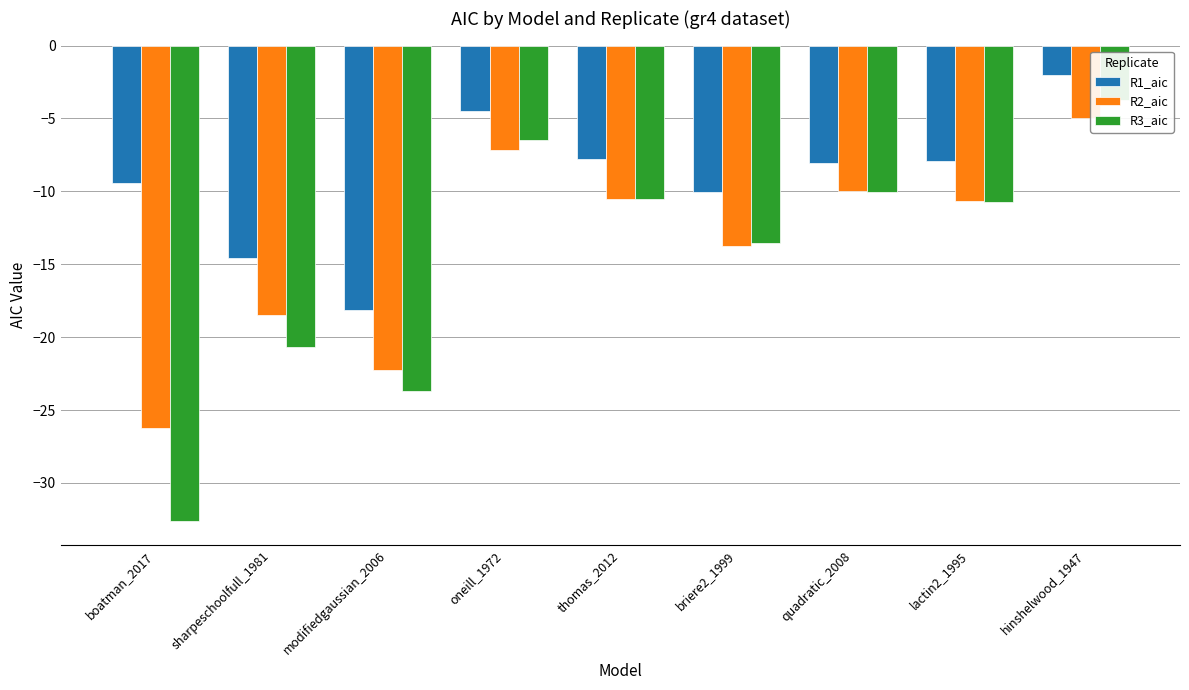

Which series changed the most between briere2_1999 and lactin2_1995?

R2_aic